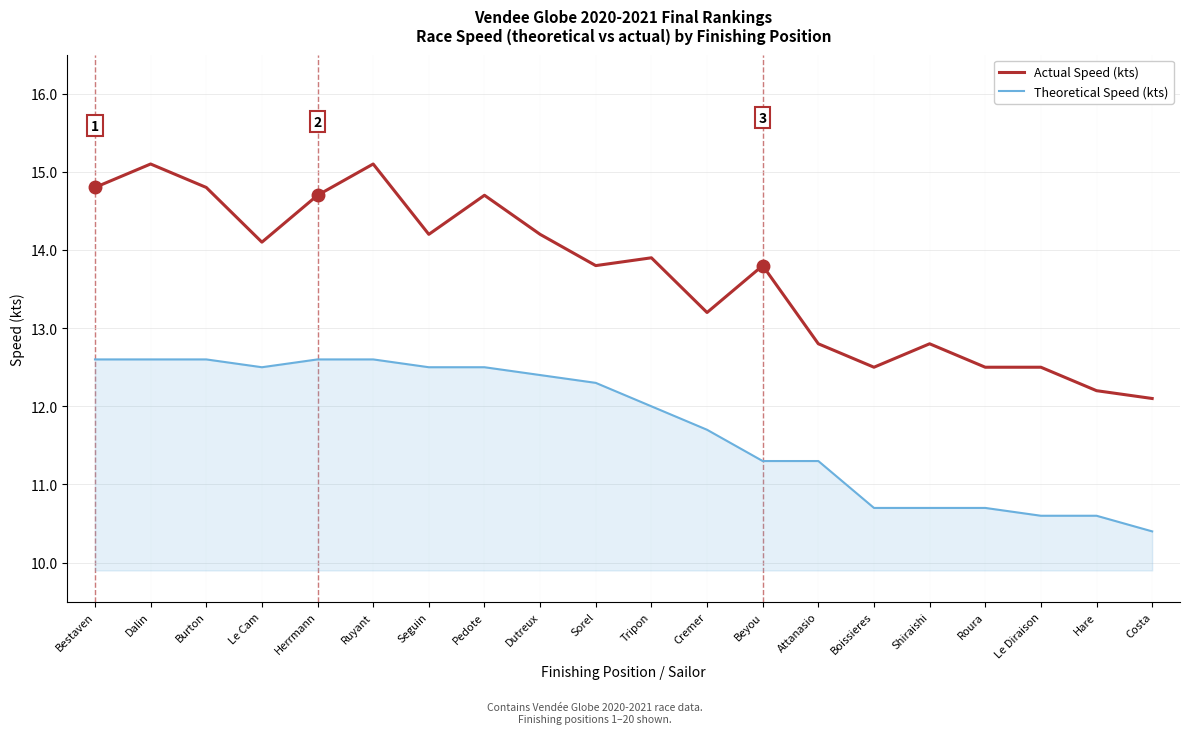

At how many categories does at least one series exceed 10?

20